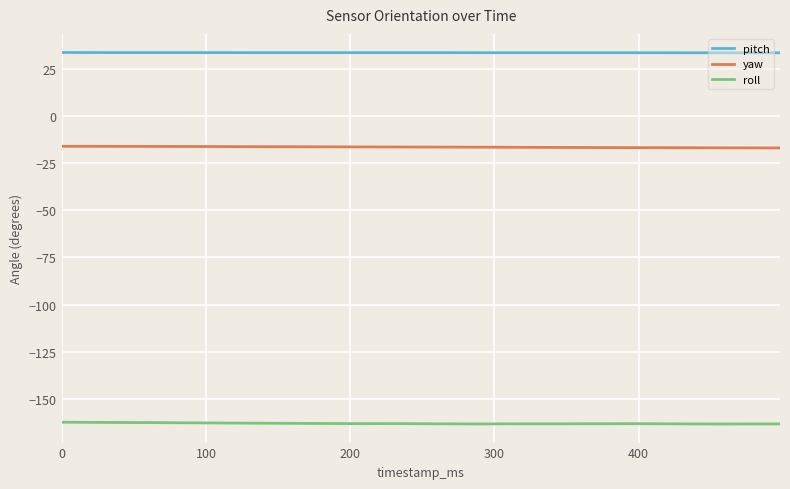

What is the greatest value displayed?

33.6